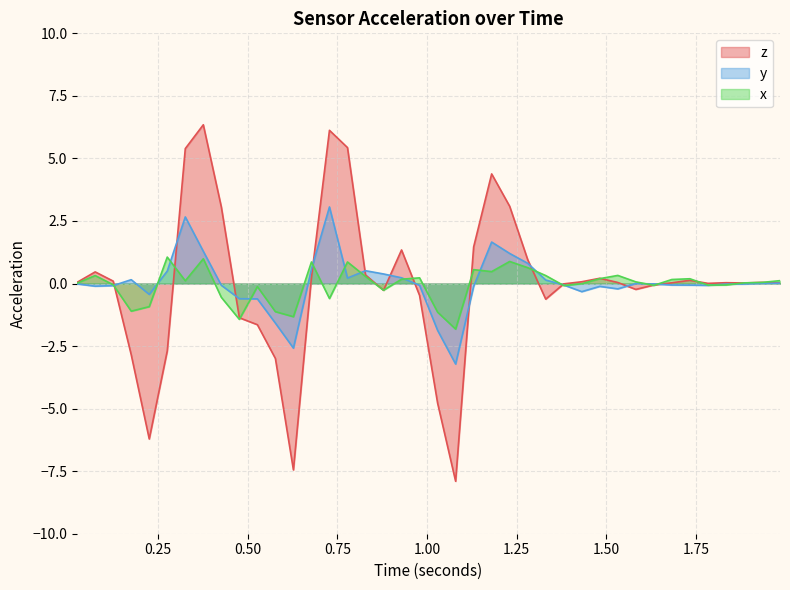

What is the minimum value shown in the chart?

-7.9